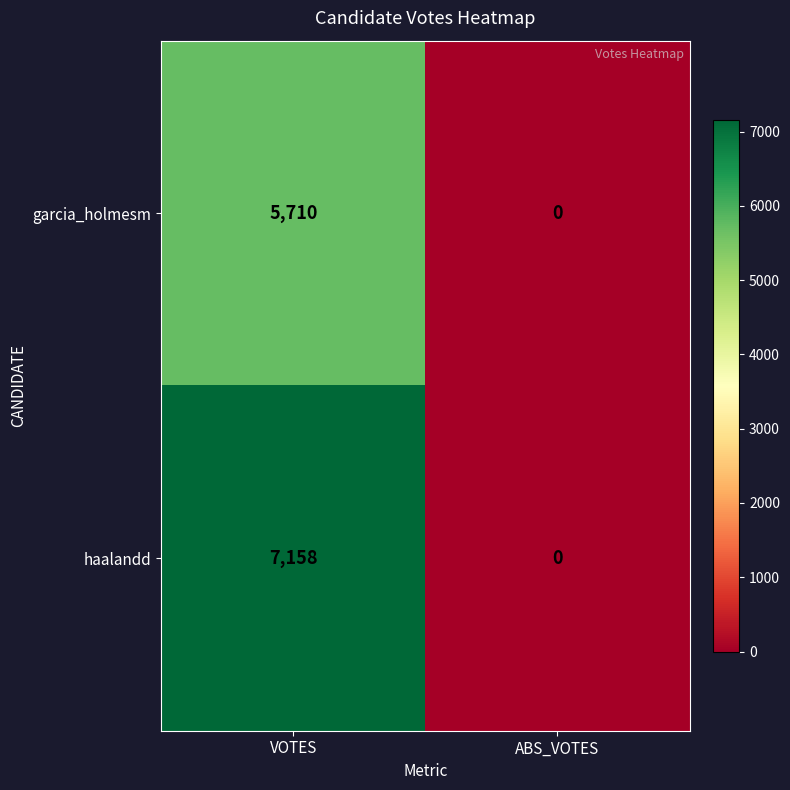

Between VOTES and ABS_VOTES, which series saw the biggest shift?

haalandd